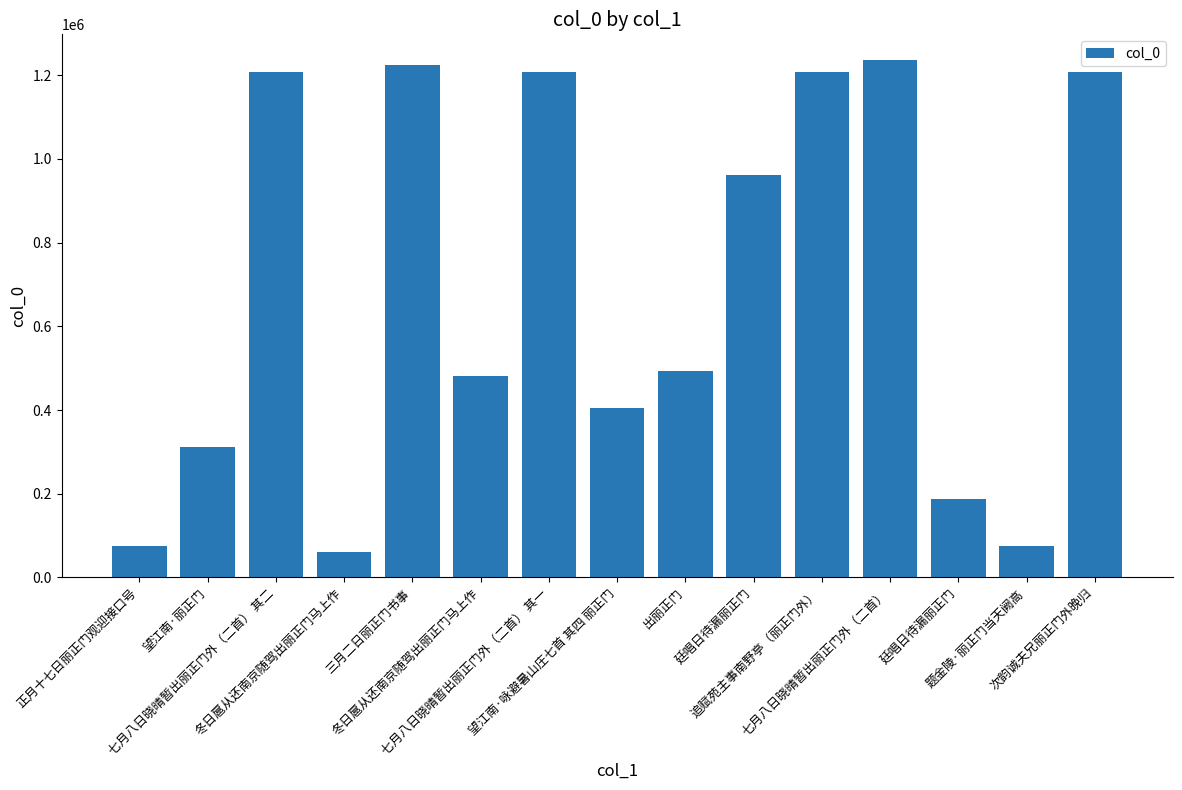

How many categories are shown in the chart?

15